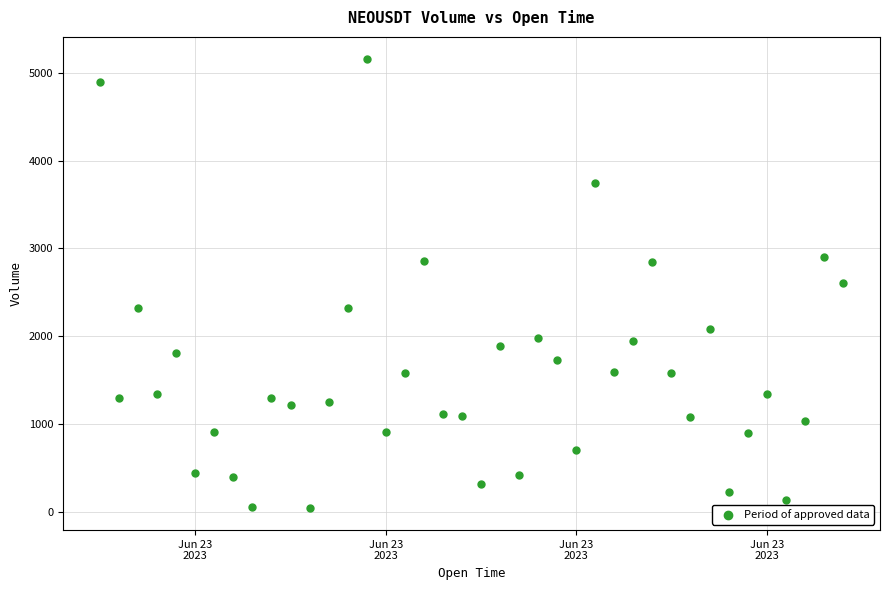

What is the range of Y values (max minus min)?

5109.8